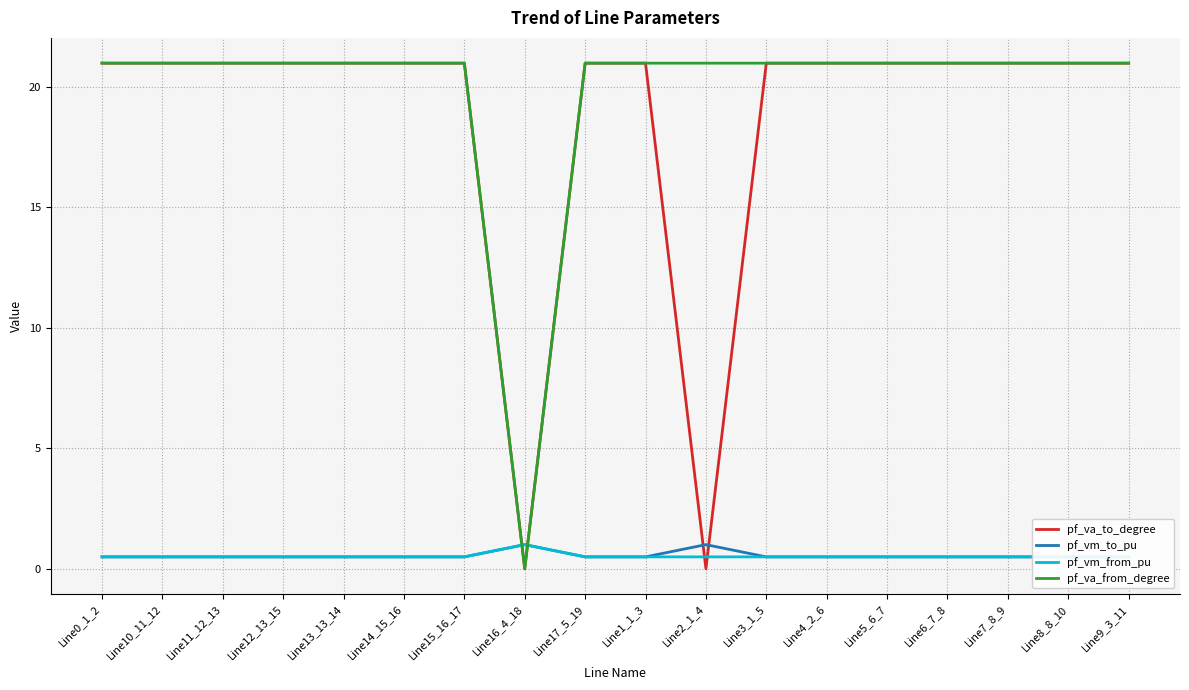

What is the difference between the maximum and minimum values in the pf_vm_to_pu series?

0.5